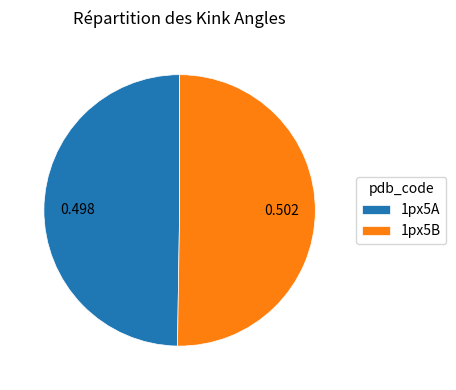

Count the number of slices in the pie.

2